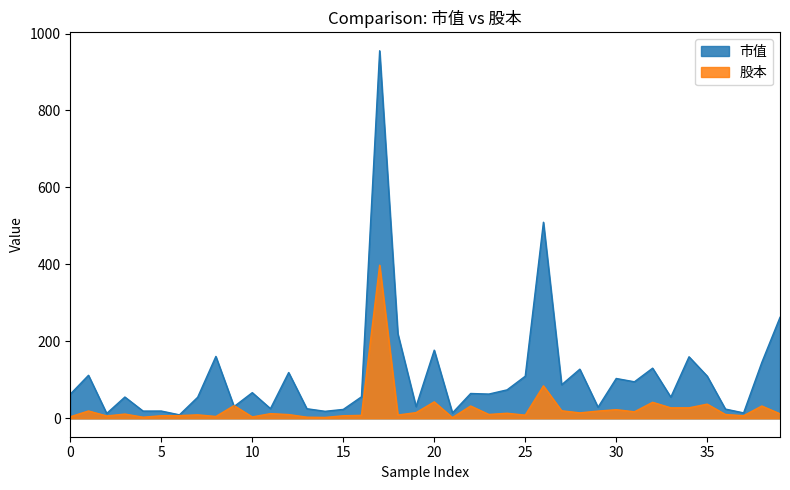

What is the greatest value displayed?

955.2